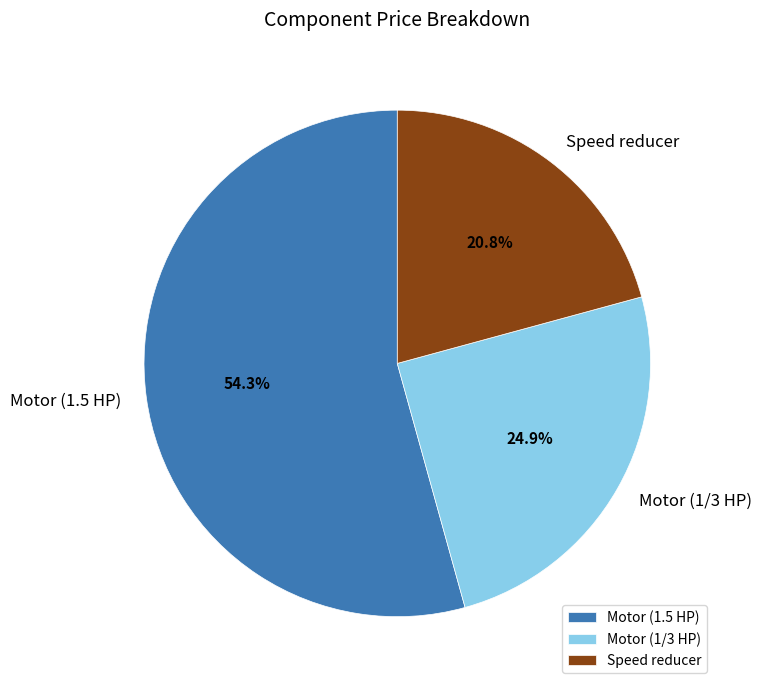

To the nearest percent, what is the average slice percentage?

33%